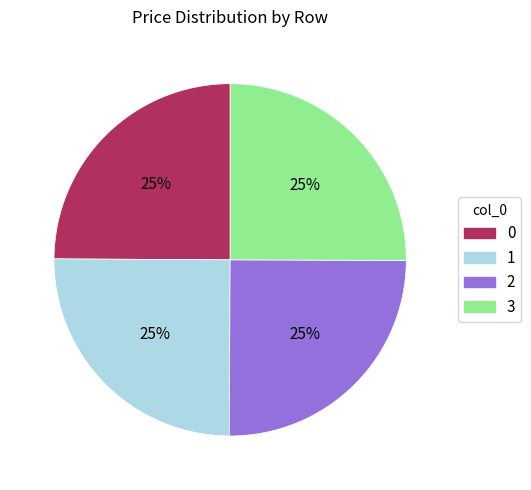

What is the ratio of the value at 1 to the value at 0?

1.0